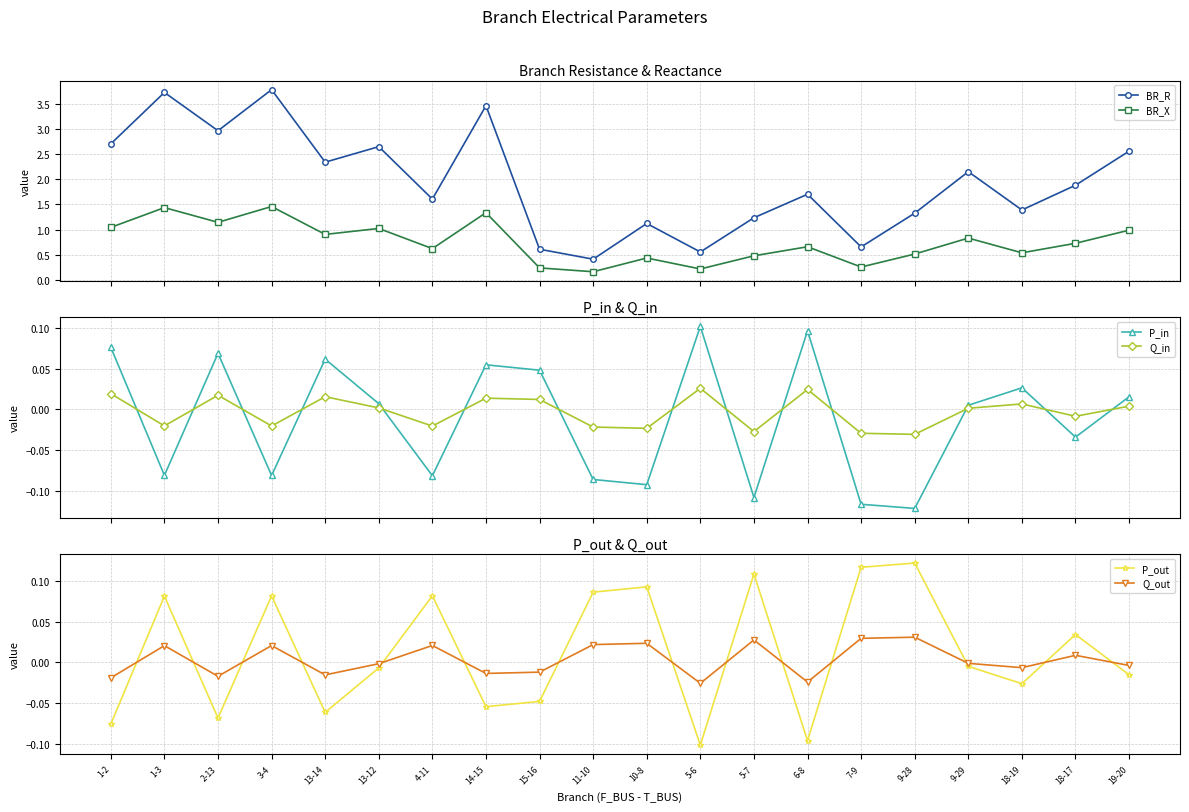

What position from the right is 18-17?

2